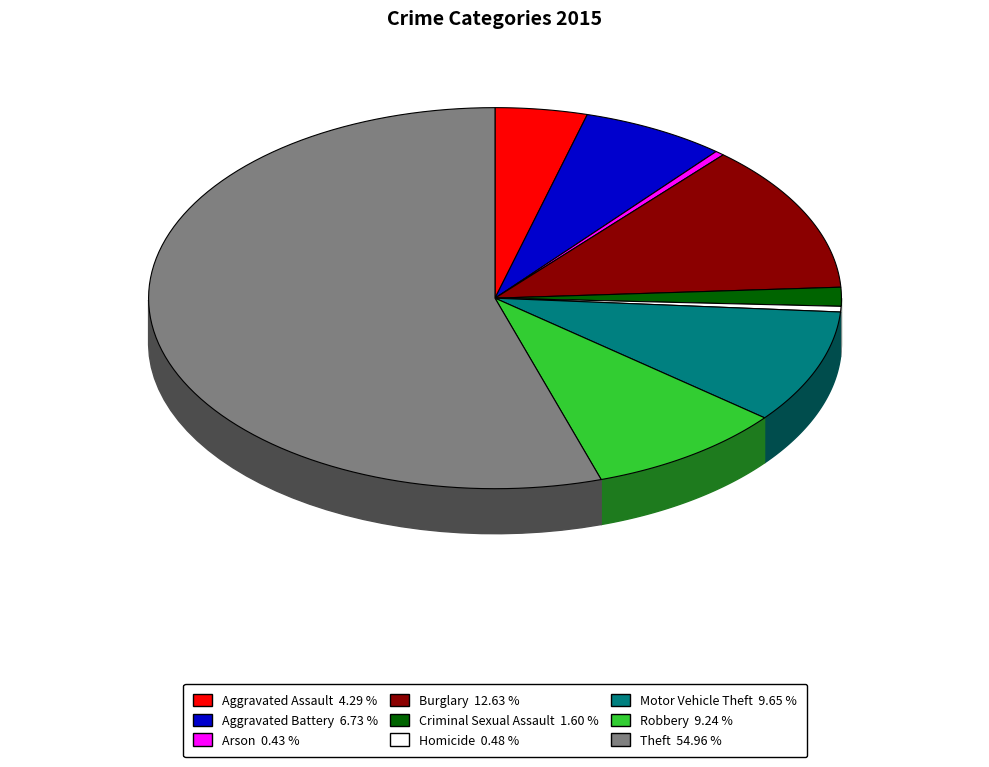

Does Theft account for over 50% of the chart?

Yes